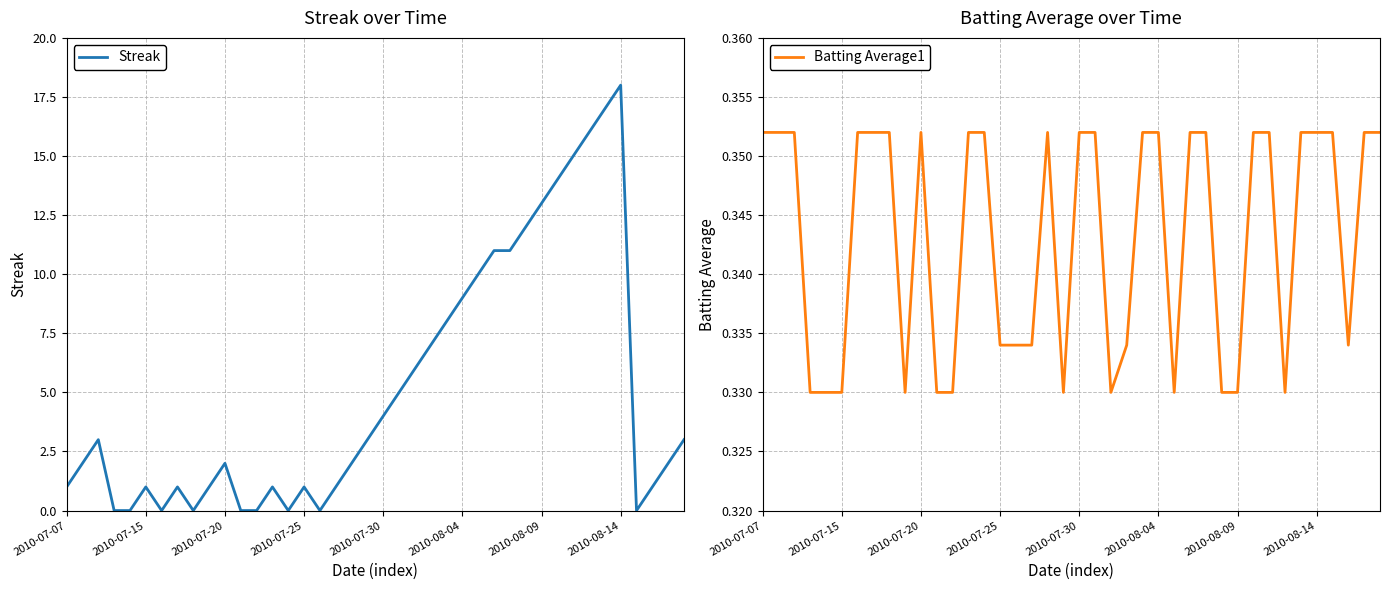

What is the sum of the Streak values at 37 and 14?

1.0